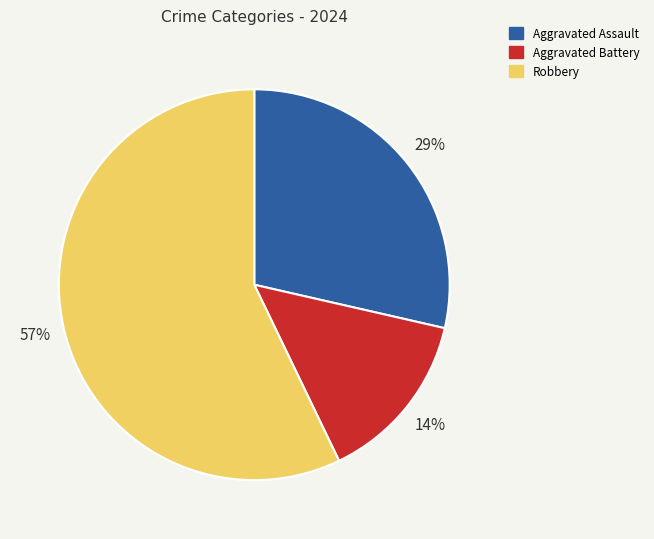

Which slice represents more than half of the pie?

Robbery